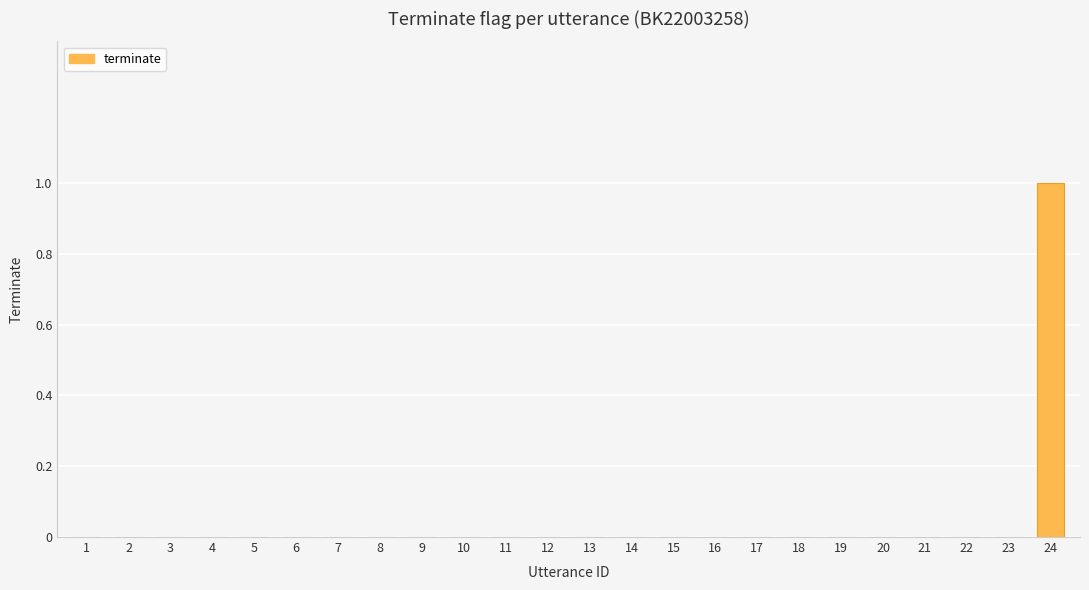

True or false: the data shows 1 at 9.

False